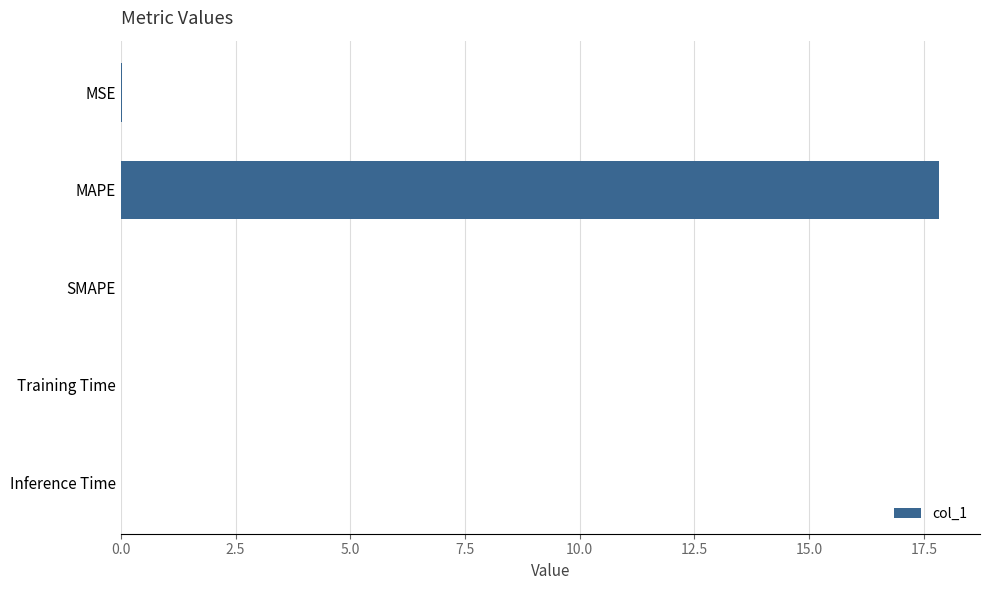

Is it true that the value at MAPE is 31.6?

False